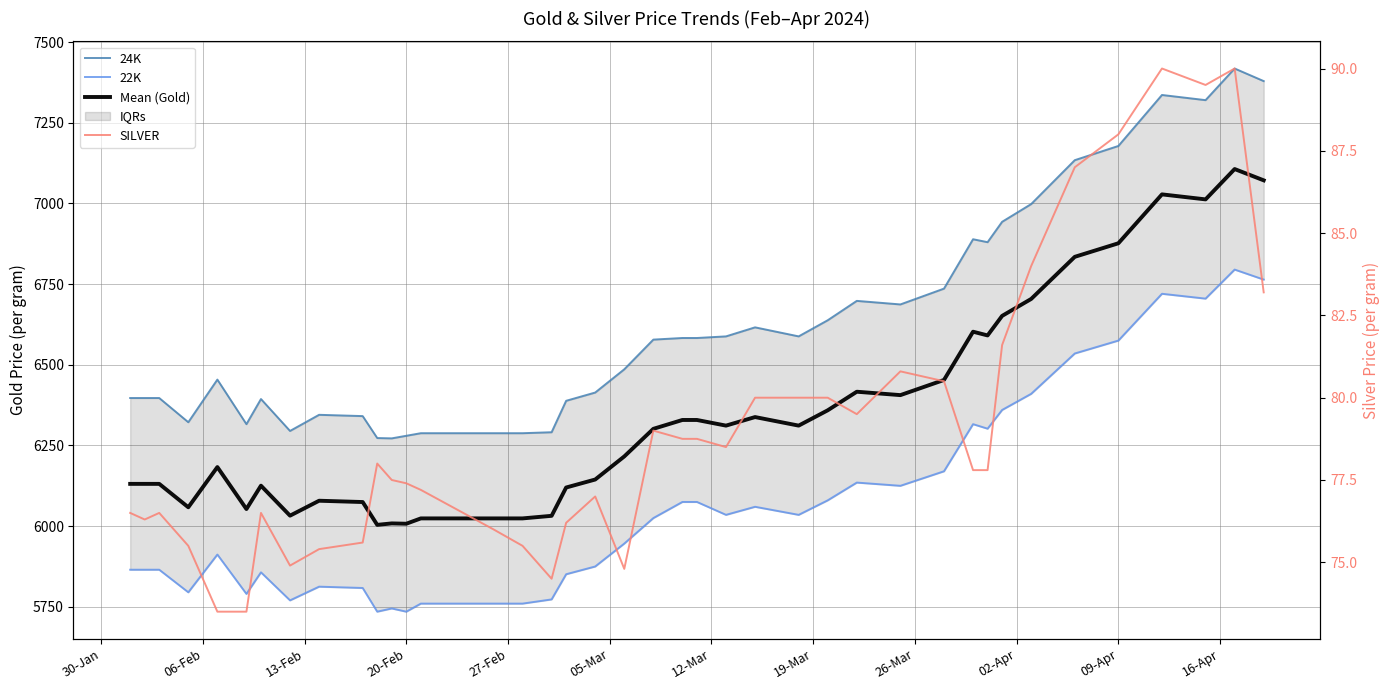

At how many categories does at least one series exceed 1179?

40